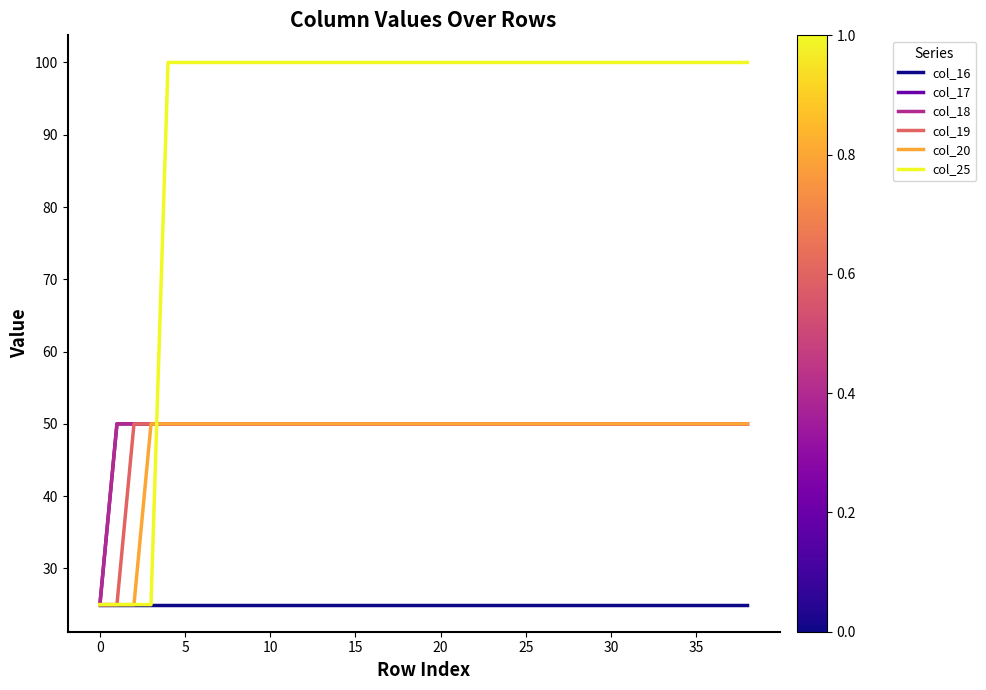

Does the chart have visible grid lines?

No